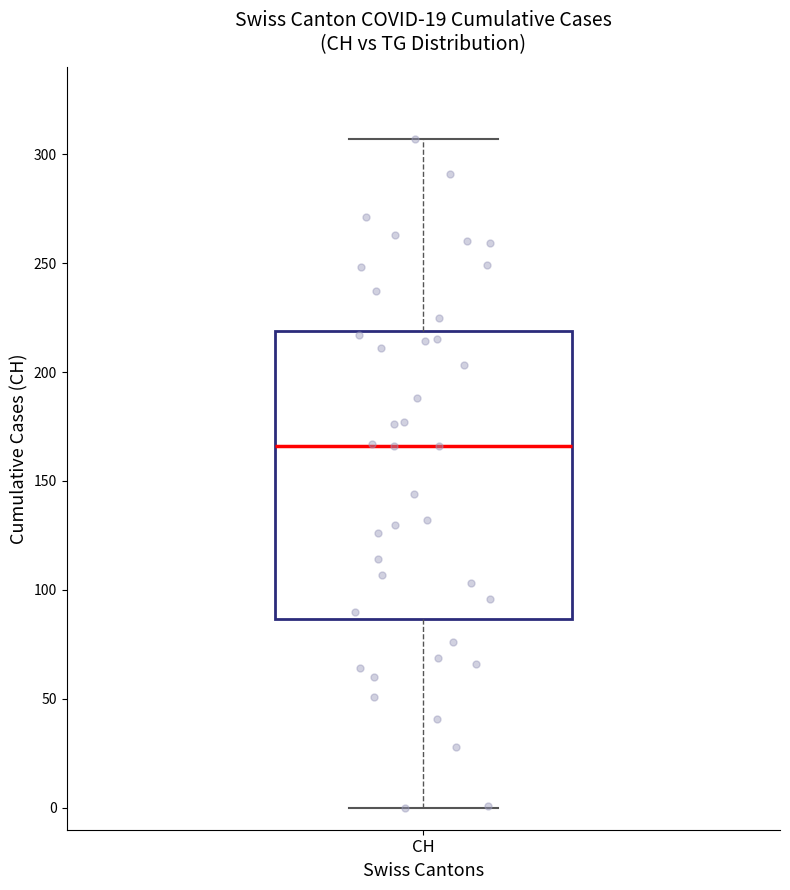

Read this box plot against the y-axis: the position of the median line, the range covered by the box, and the ends of both whiskers. The values are not printed on the chart, so give them approximately, as read against the axis.

median 165, box 85 to 220, whiskers 0 to 305